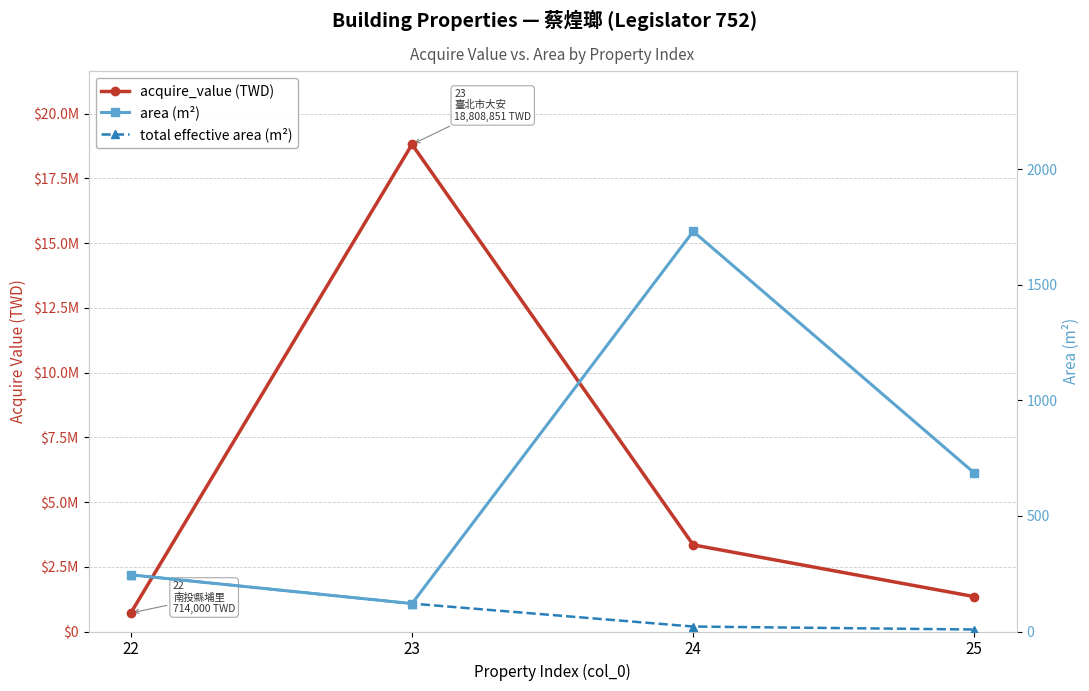

True or false: total effective area (m²) has more than 1 interior local peaks.

False